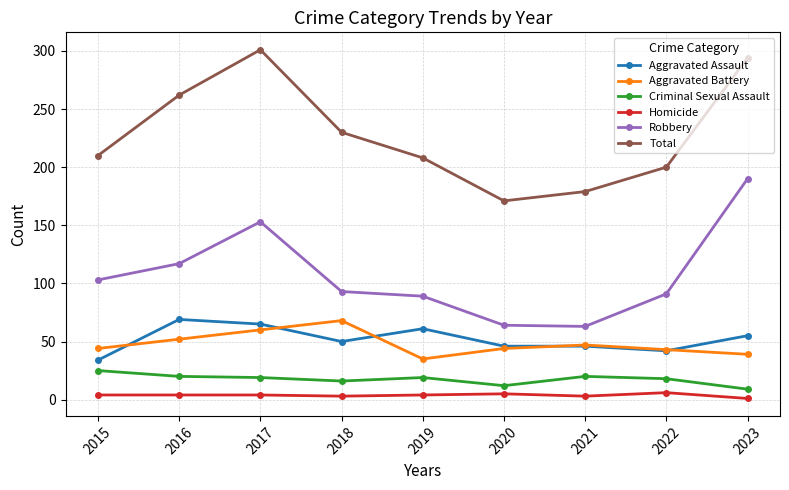

Is it true that Total equals 265 at 2022?

False